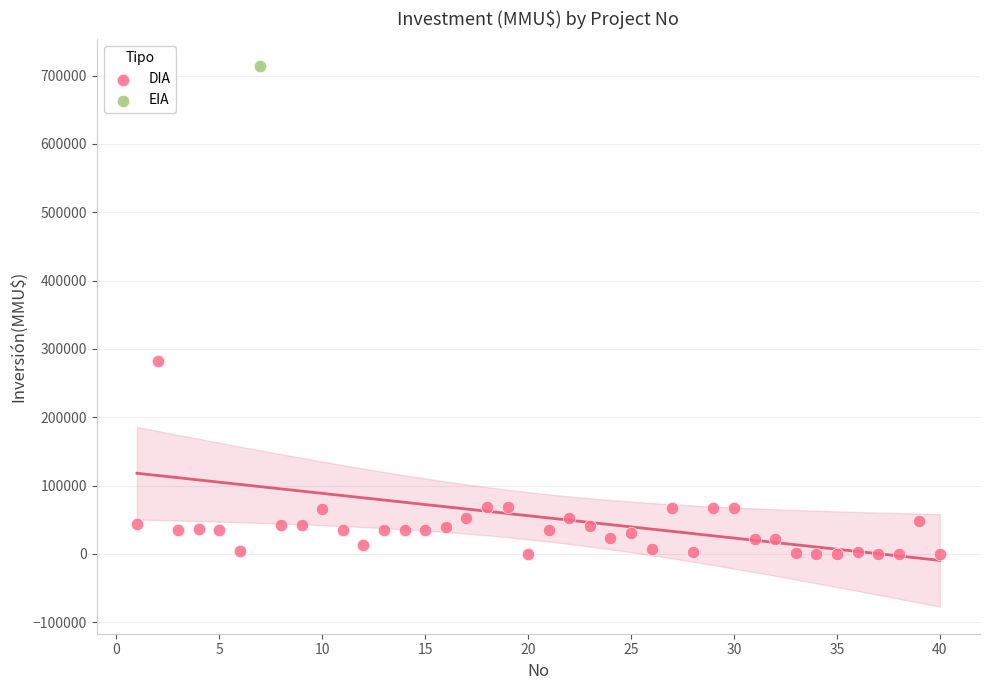

What are all the series names shown in the legend?

DIA, EIA